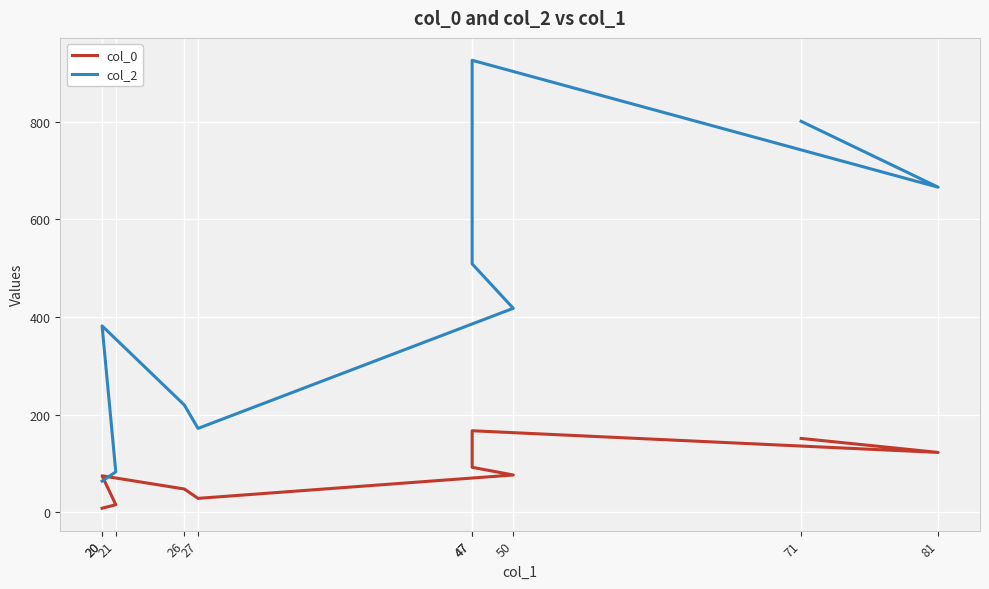

What is the sum of the col_2 values at 81 and 47?

1175.0